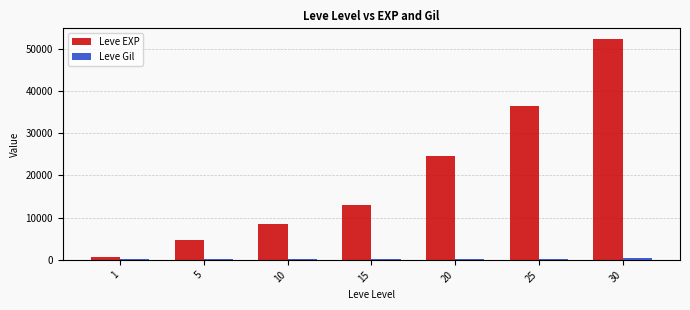

Which series has the largest range (max minus min)?

Leve EXP